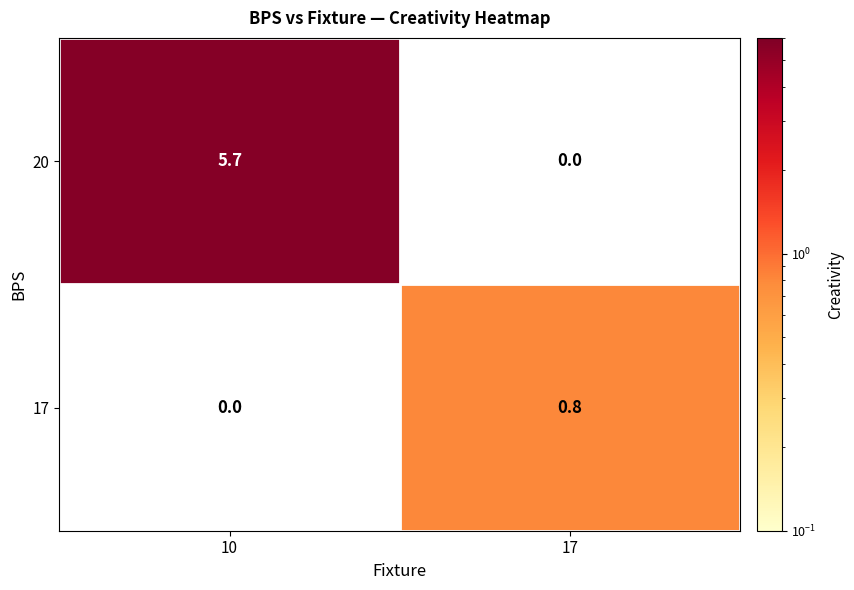

The 17 series shows 0.5 at 17. True or false?

False